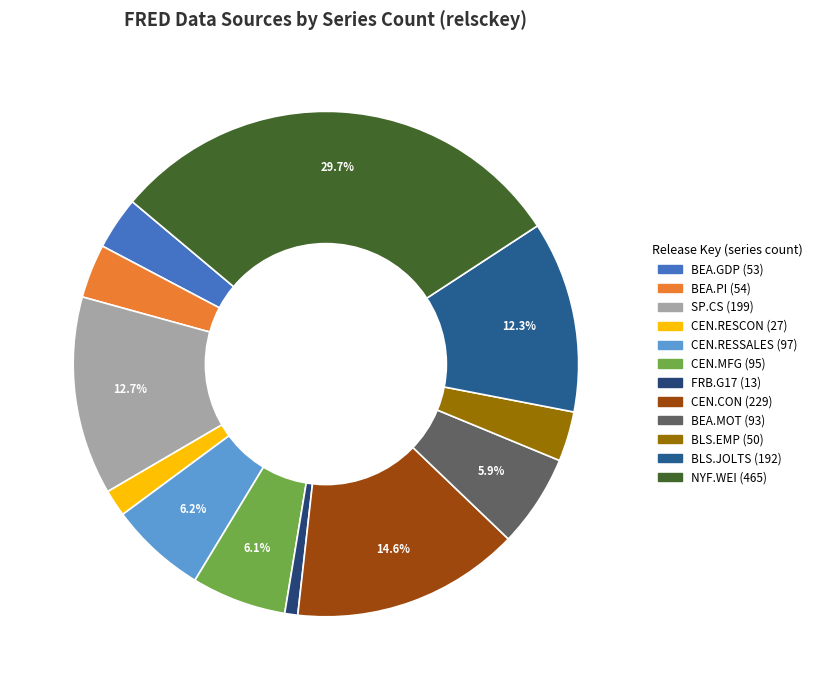

Is it true that BEA.MOT is 18% of the pie?

False